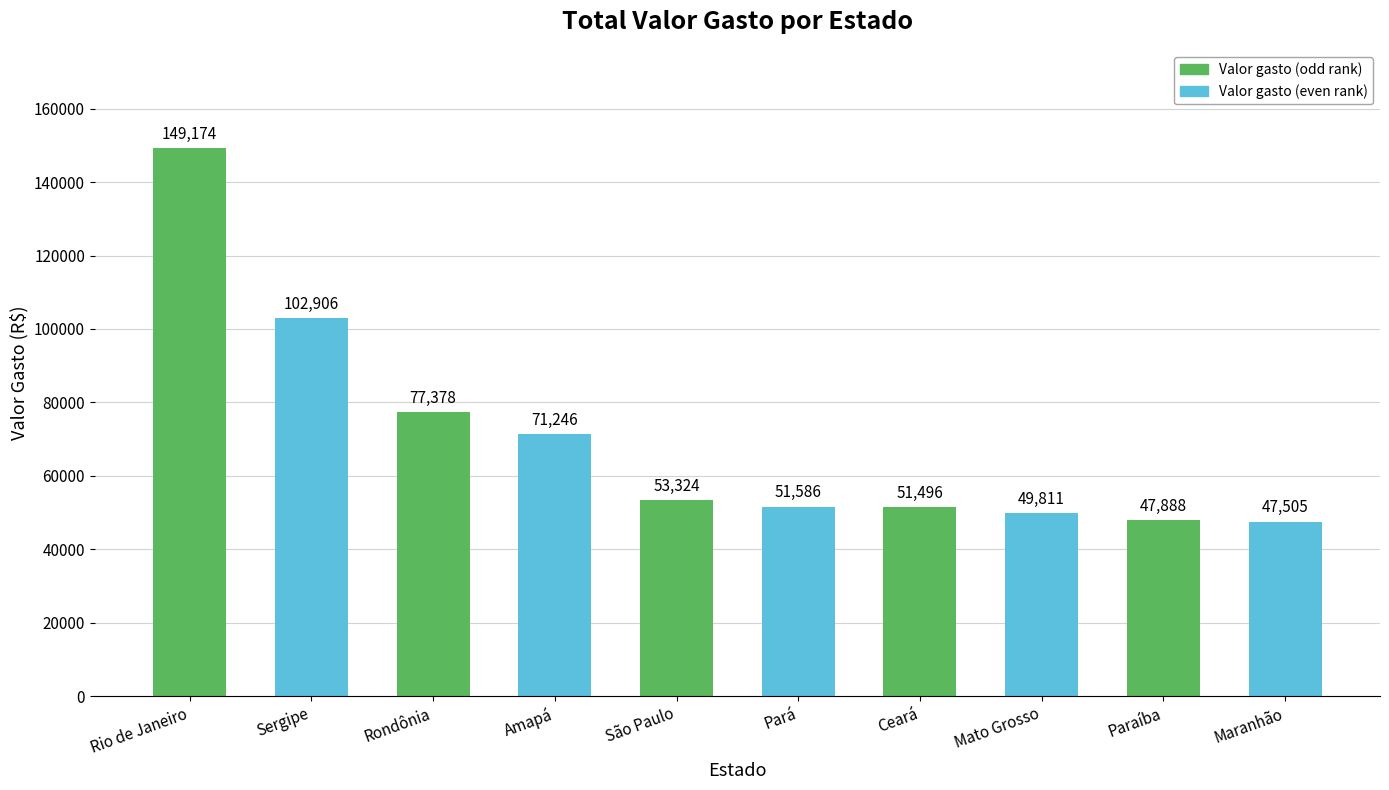

Where is the data nearest to the value 98339?

Sergipe